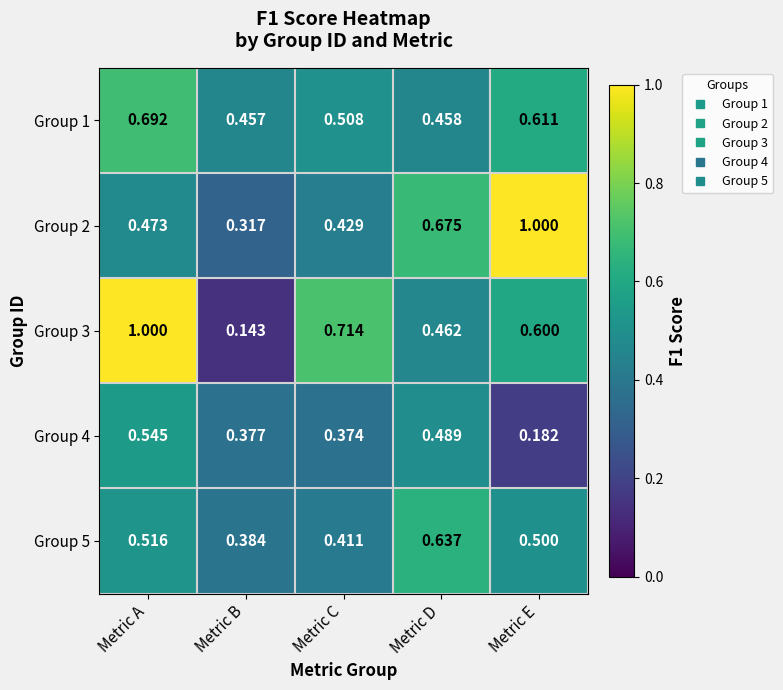

At which category is the sum across all series the highest?

Metric A